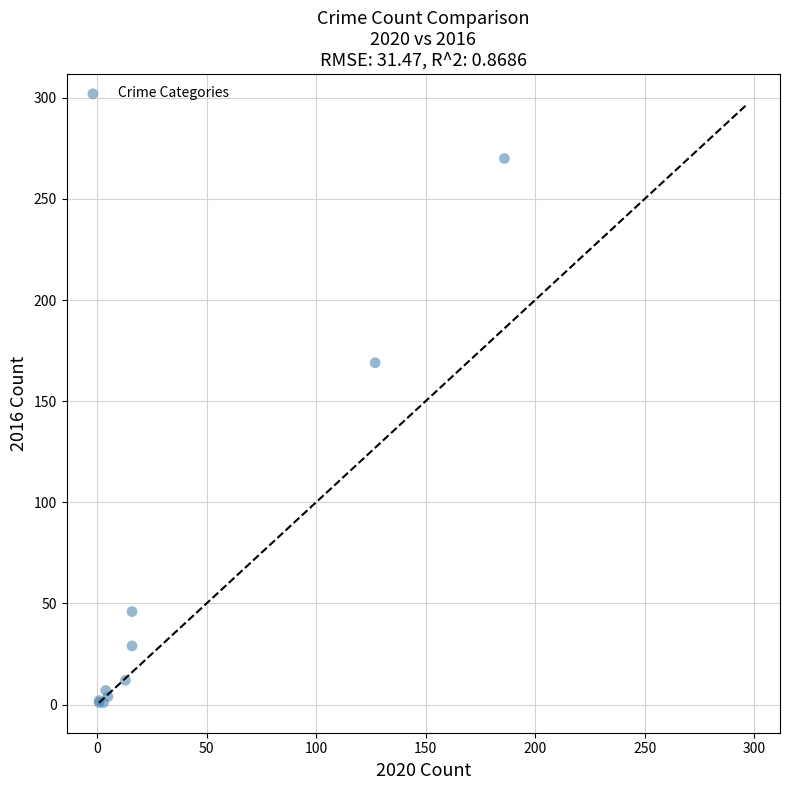

What Y value in the scatter plot is closest to 135?

169